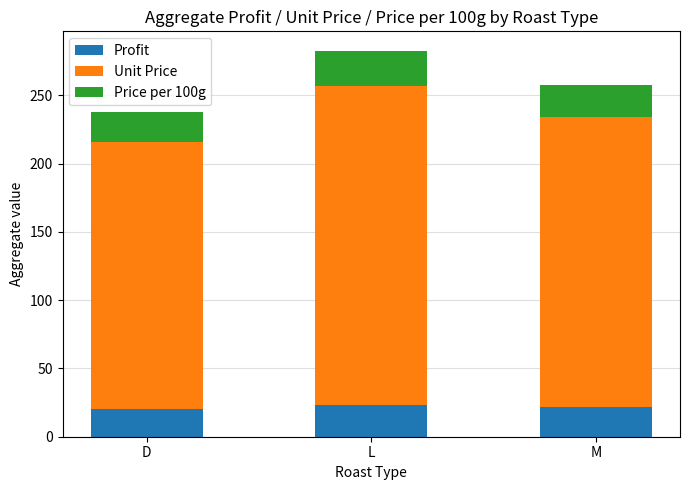

What is the sum of all Profit values?

64.9